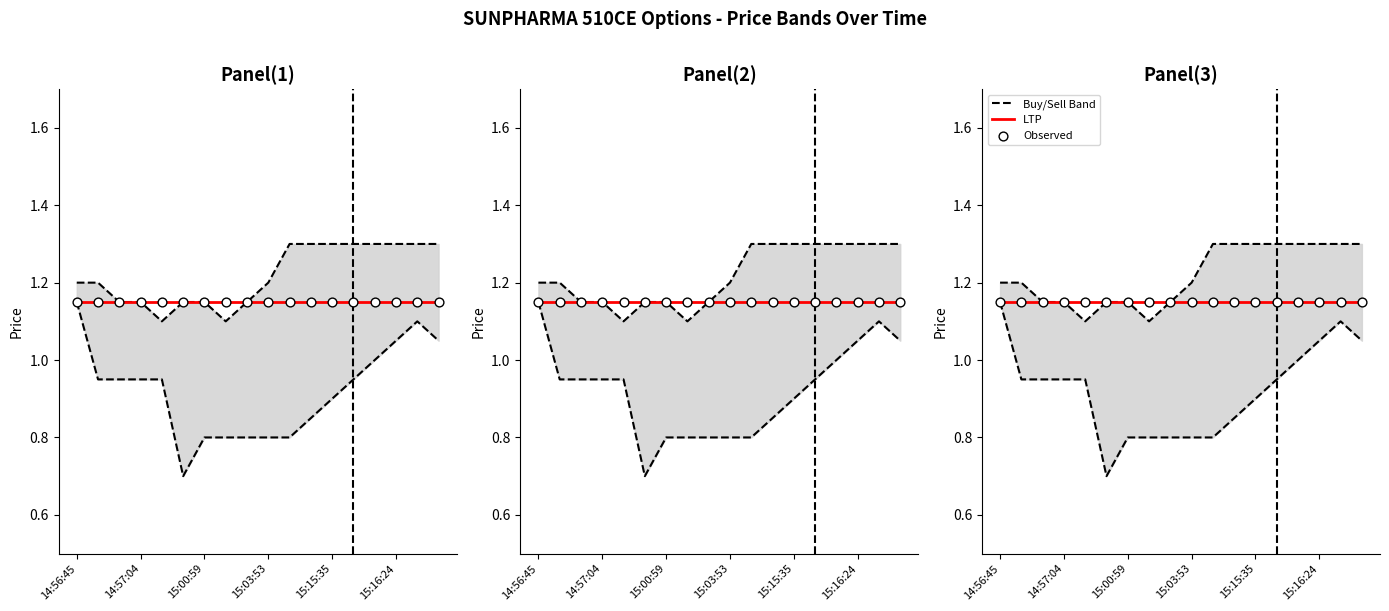

Which series contains the lowest Y value?

BuyPrice